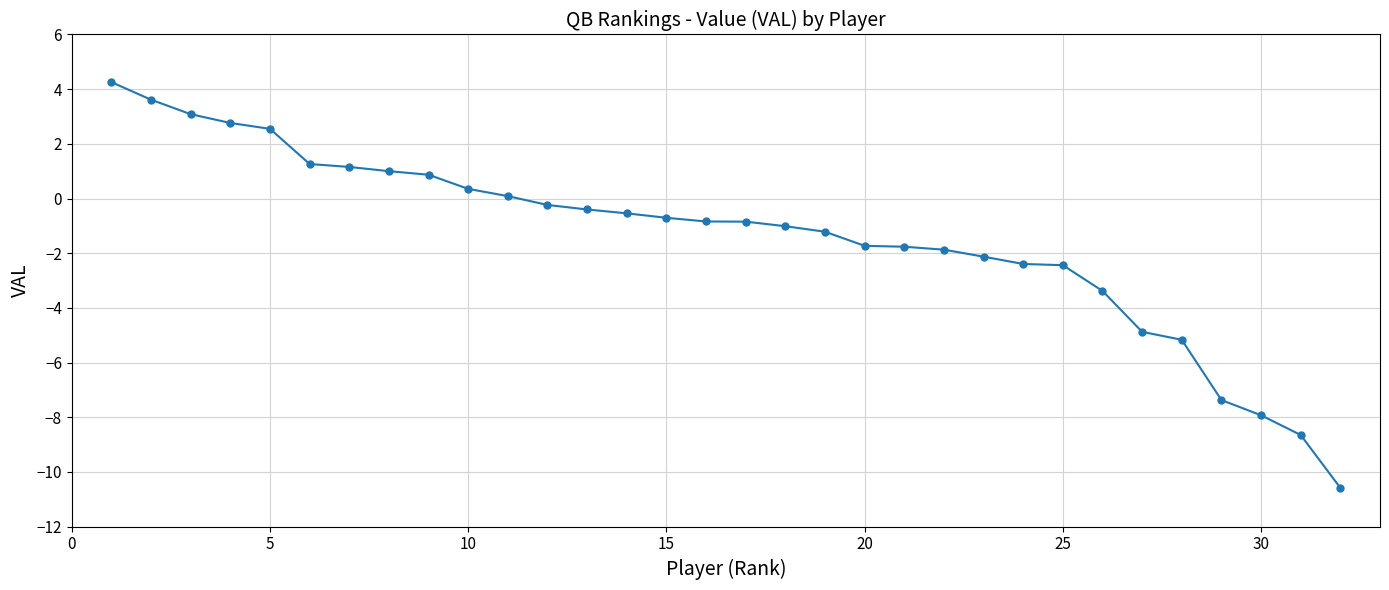

What is the smallest value displayed?

-10.6